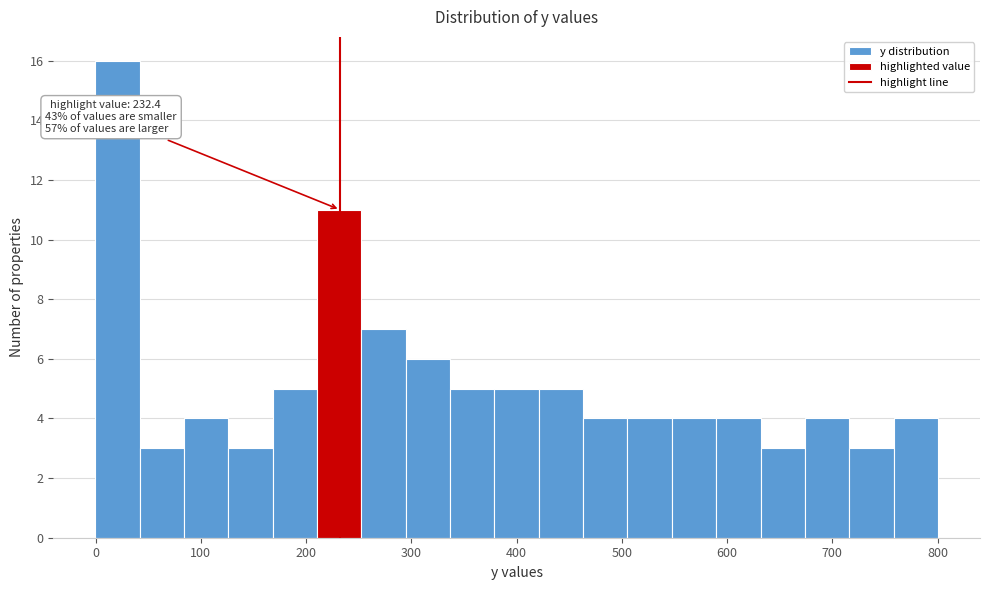

Which range on the x-axis has the tallest bar?

0 to 40